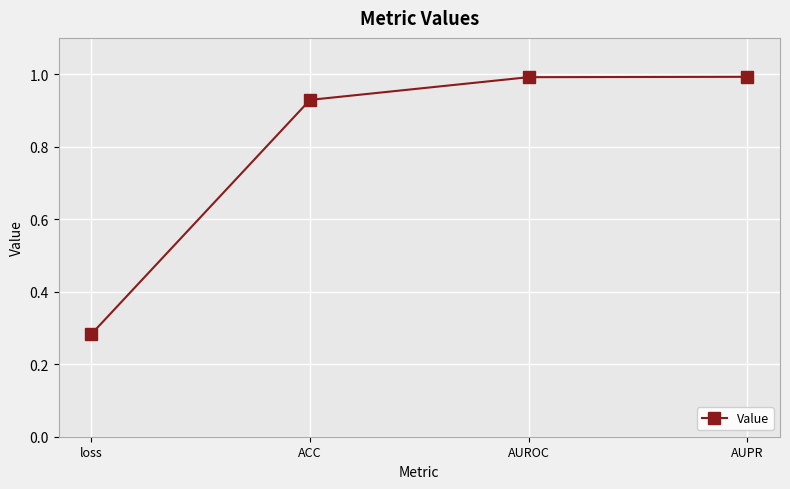

What is the sum of all values?

3.2